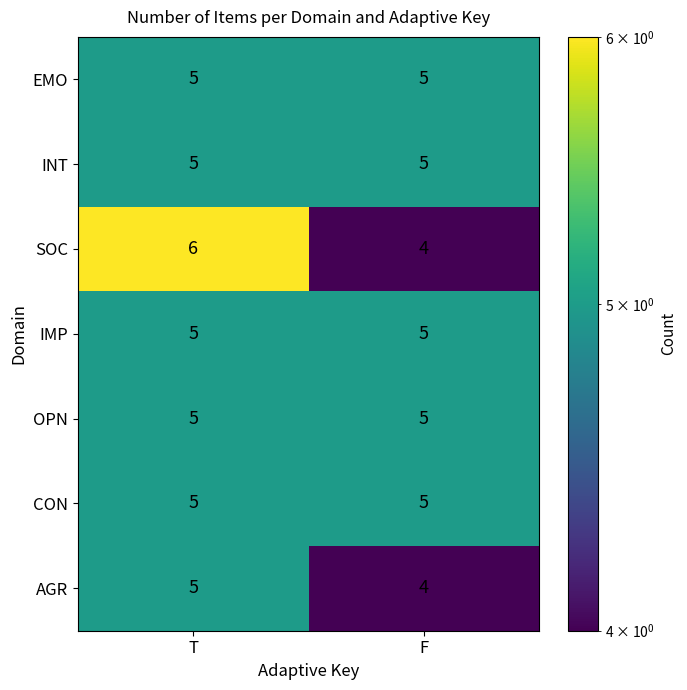

What is the total value across all series at F?

33